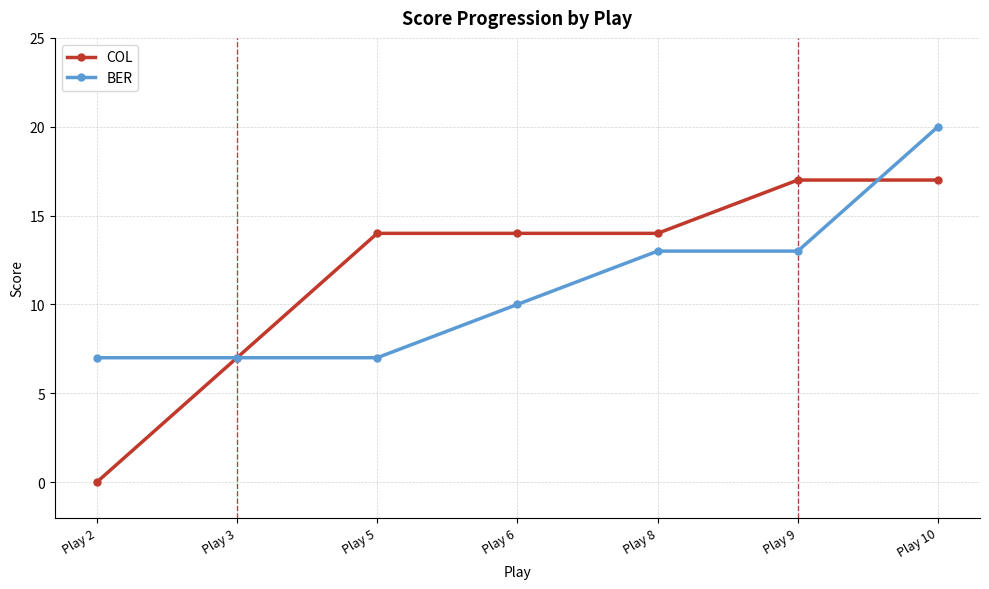

What is the sum of the COL values at Play 6 and Play 3?

21